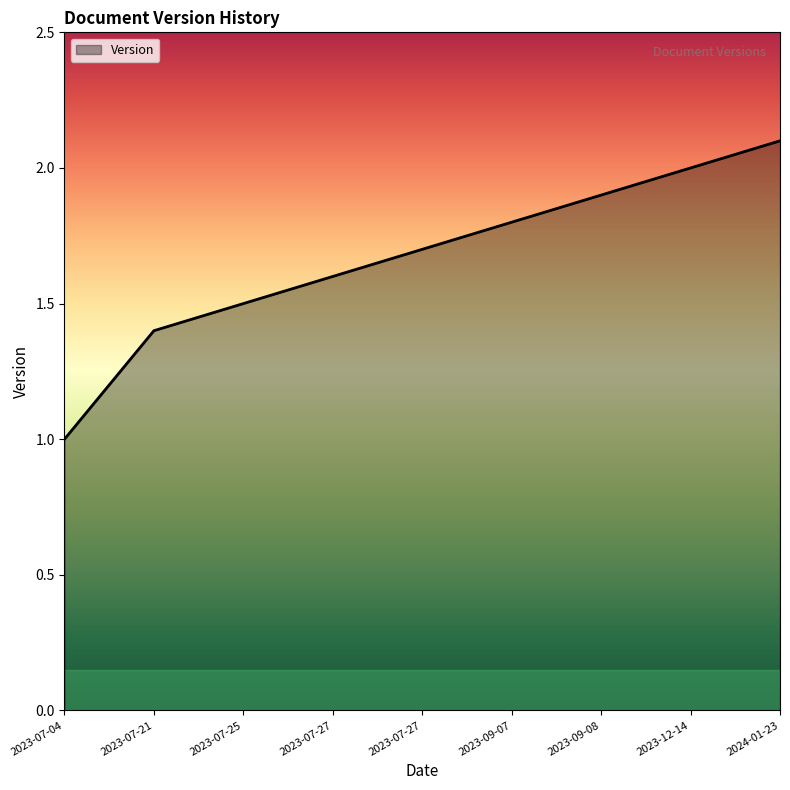

The value at 2023-07-21 is 1.4. True or false?

True